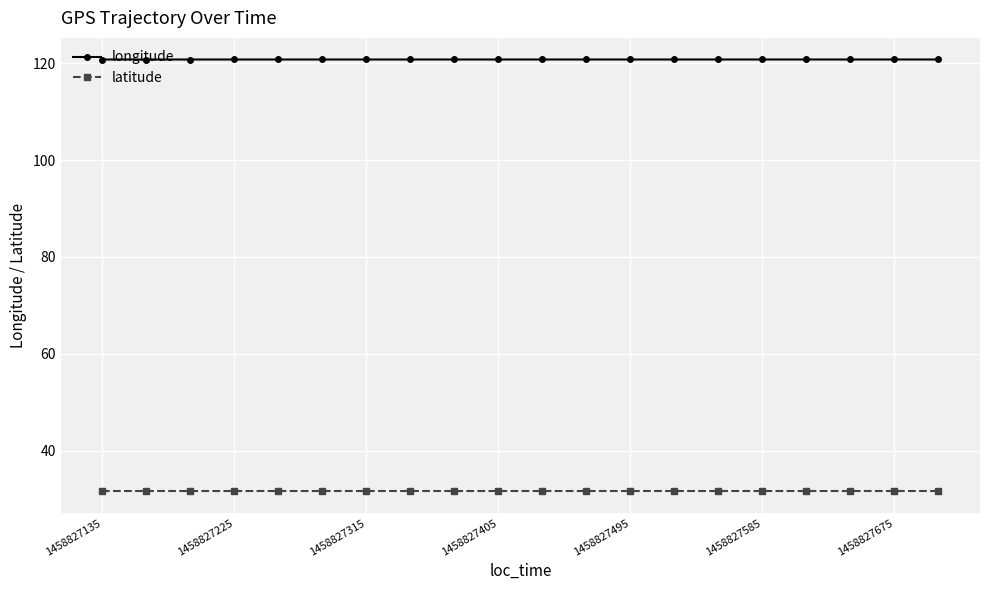

What is the average value of the longitude series?

120.8